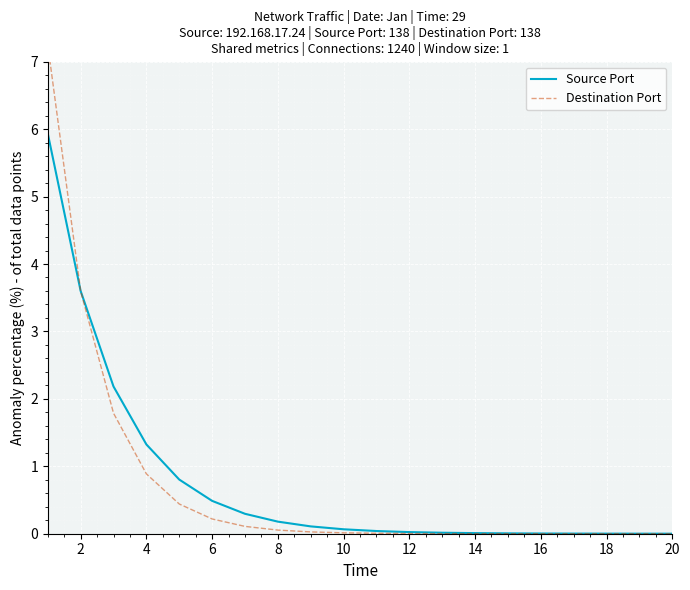

List the series in order of their overall mean, lowest first.

Destination Port, Source Port